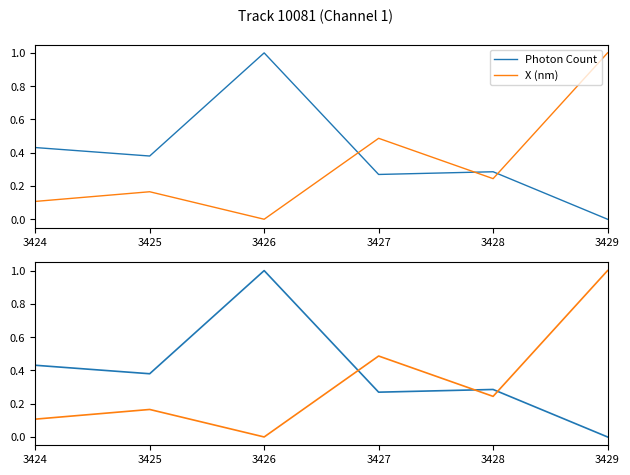

Reading left to right, transcribe all the data shown in this chart.

Photon Count: 3424=0.4	3425=0.4	3426=1.0	3427=0.3	3428=0.3	3429=0.0
X (nm): 3424=0.1	3425=0.2	3426=0.0	3427=0.5	3428=0.2	3429=1.0